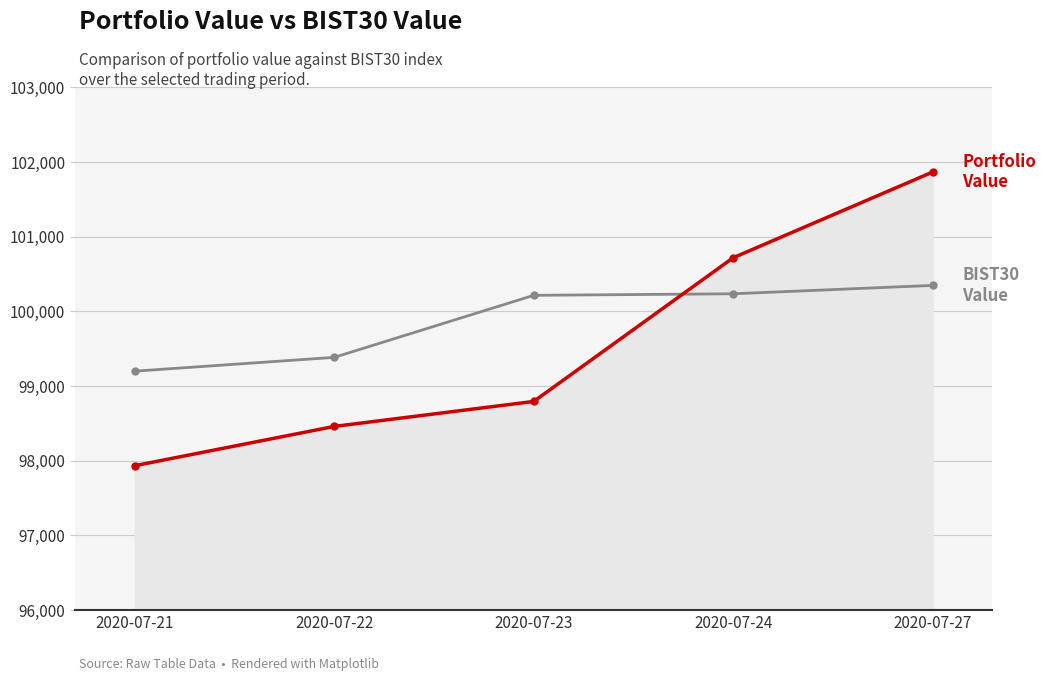

What is the maximum value shown in the chart?

101867.9